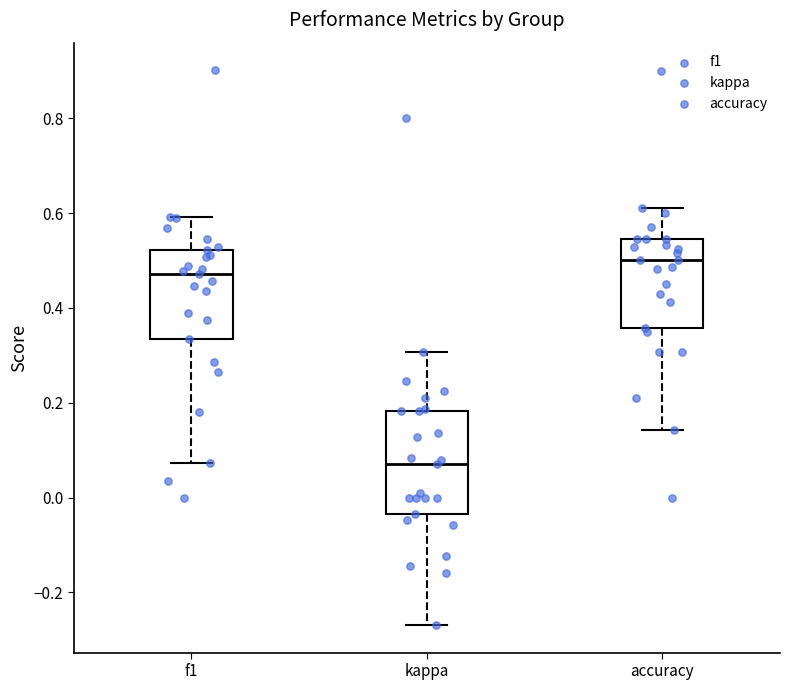

Which box is the tallest, from its lower edge to its upper edge?

kappa